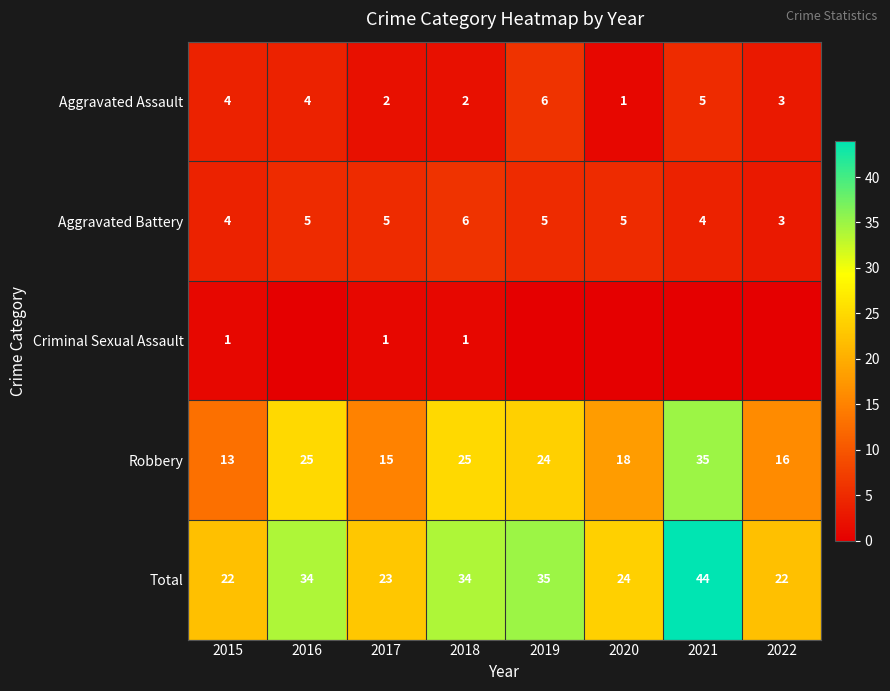

How many values in the Aggravated Battery series are below 5?

3